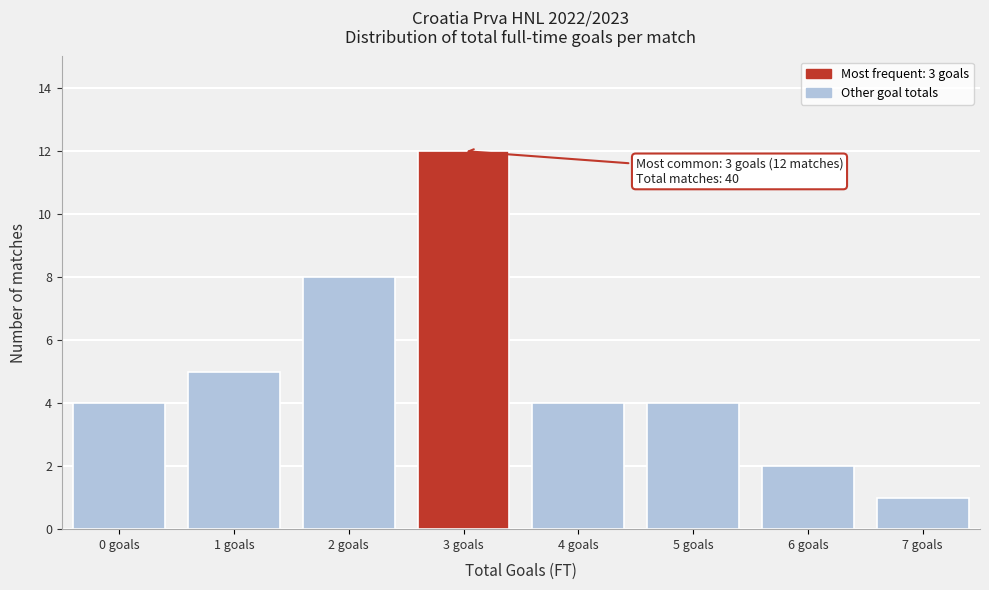

Reading left to right, what are all the values shown in this chart?

0 goals=4	1 goals=5	2 goals=8	3 goals=12	4 goals=4	5 goals=4	6 goals=2	7 goals=1